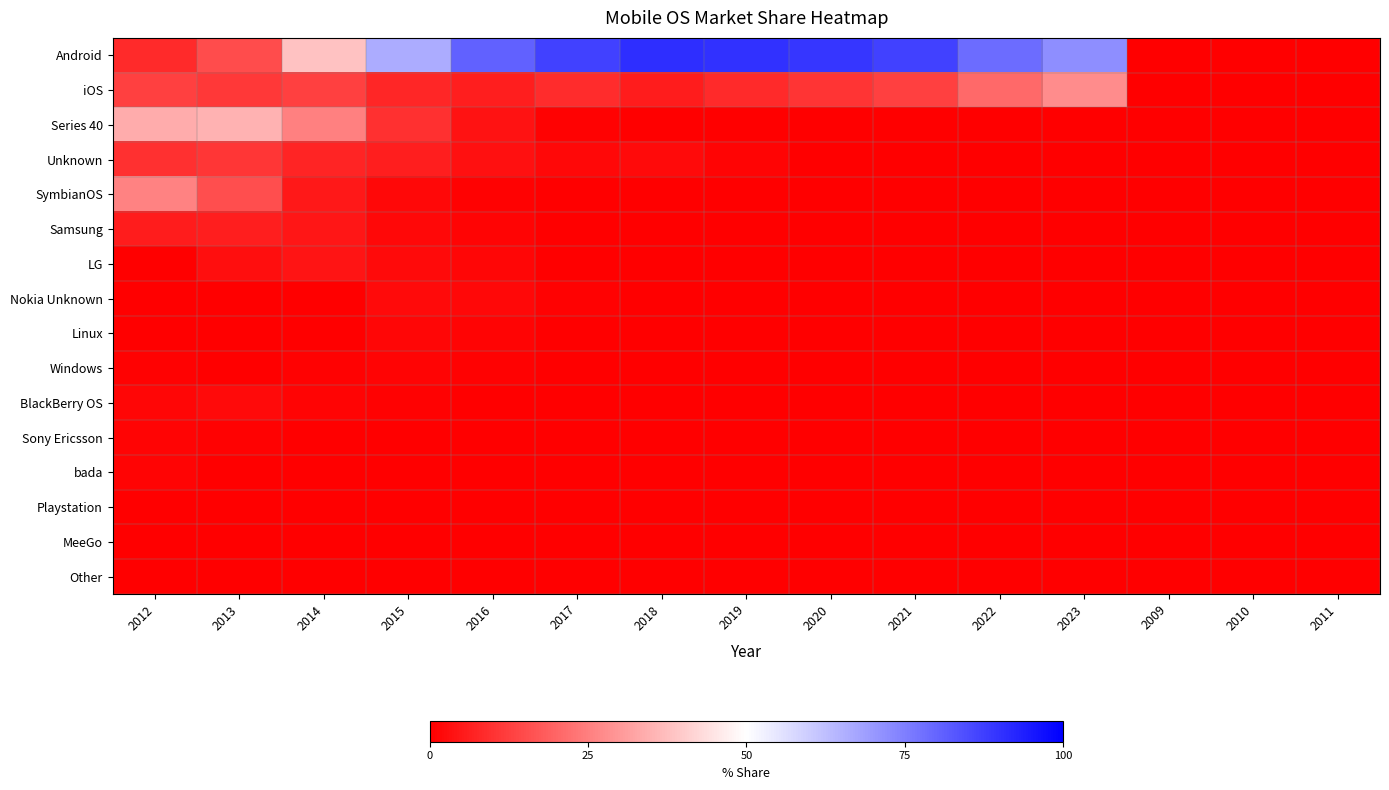

Reading left to right, list all the values displayed in this chart.

Android: 2012=8.5	2013=15.0	2014=38.1	2015=66.3	2016=80.5	2017=86.9	2018=91.0	2019=89.9	2020=89.3	2021=87.1	2022=78.8	2023=72.2	2009=0.0	2010=0.0	2011=0.0
iOS: 2012=12.8	2013=11.1	2014=12.7	2015=7.6	2016=6.2	2017=8.9	2018=5.8	2019=8.3	2020=10.2	2021=12.7	2022=20.9	2023=27.7	2009=0.0	2010=0.0	2011=0.0
Series 40: 2012=33.9	2013=35.0	2014=25.3	2015=9.4	2016=3.5	2017=0.7	2018=0.1	2019=0.1	2020=0.0	2021=0.0	2022=0.0	2023=0.0	2009=0.0	2010=0.0	2011=0.0
Unknown: 2012=9.5	2013=10.8	2014=7.0	2015=5.9	2016=3.4	2017=1.8	2018=2.3	2019=1.1	2020=0.1	2021=0.0	2022=0.1	2023=0.0	2009=0.0	2010=0.0	2011=0.0
SymbianOS: 2012=25.6	2013=15.5	2014=5.0	2015=1.6	2016=0.5	2017=0.1	2018=0.1	2019=0.0	2020=0.0	2021=0.0	2022=0.0	2023=0.0	2009=0.0	2010=0.0	2011=0.0
Samsung: 2012=5.8	2013=5.9	2014=4.5	2015=1.9	2016=1.1	2017=0.2	2018=0.1	2019=0.1	2020=0.1	2021=0.1	2022=0.1	2023=0.1	2009=0.0	2010=0.0	2011=0.0
LG: 2012=0.2	2013=2.8	2014=4.2	2015=2.1	2016=1.3	2017=0.2	2018=0.0	2019=0.1	2020=0.0	2021=0.0	2022=0.0	2023=0.0	2009=0.0	2010=0.0	2011=0.0
Nokia Unknown: 2012=0.0	2013=0.0	2014=0.3	2015=2.1	2016=1.7	2017=0.5	2018=0.1	2019=0.1	2020=0.1	2021=0.0	2022=0.0	2023=0.0	2009=0.0	2010=0.0	2011=0.0
Linux: 2012=0.0	2013=0.2	2014=0.2	2015=1.5	2016=0.9	2017=0.3	2018=0.2	2019=0.2	2020=0.1	2021=0.0	2022=0.0	2023=0.0	2009=0.0	2010=0.0	2011=0.0
Windows: 2012=0.7	2013=0.4	2014=0.7	2015=0.8	2016=0.6	2017=0.3	2018=0.2	2019=0.1	2020=0.0	2021=0.0	2022=0.0	2023=0.0	2009=0.0	2010=0.0	2011=0.0
BlackBerry OS: 2012=1.2	2013=2.1	2014=0.9	2015=0.6	2016=0.2	2017=0.1	2018=0.0	2019=0.0	2020=0.0	2021=0.0	2022=0.0	2023=0.0	2009=0.0	2010=0.0	2011=0.0
Sony Ericsson: 2012=0.8	2013=0.7	2014=0.3	2015=0.1	2016=0.0	2017=0.0	2018=0.0	2019=0.0	2020=0.0	2021=0.0	2022=0.0	2023=0.0	2009=0.0	2010=0.0	2011=0.0
bada: 2012=0.8	2013=0.4	2014=0.3	2015=0.1	2016=0.1	2017=0.0	2018=0.0	2019=0.0	2020=0.0	2021=0.0	2022=0.0	2023=0.0	2009=0.0	2010=0.0	2011=0.0
Playstation: 2012=0.0	2013=0.0	2014=0.1	2015=0.1	2016=0.0	2017=0.0	2018=0.0	2019=0.0	2020=0.0	2021=0.0	2022=0.0	2023=0.0	2009=0.0	2010=0.0	2011=0.0
MeeGo: 2012=0.1	2013=0.1	2014=0.2	2015=0.0	2016=0.0	2017=0.0	2018=0.0	2019=0.0	2020=0.0	2021=0.0	2022=0.0	2023=0.0	2009=0.0	2010=0.0	2011=0.0
Other: 2012=0.1	2013=0.0	2014=0.0	2015=0.0	2016=0.1	2017=0.0	2018=0.0	2019=0.0	2020=0.0	2021=0.0	2022=0.0	2023=0.0	2009=0.0	2010=0.0	2011=0.0